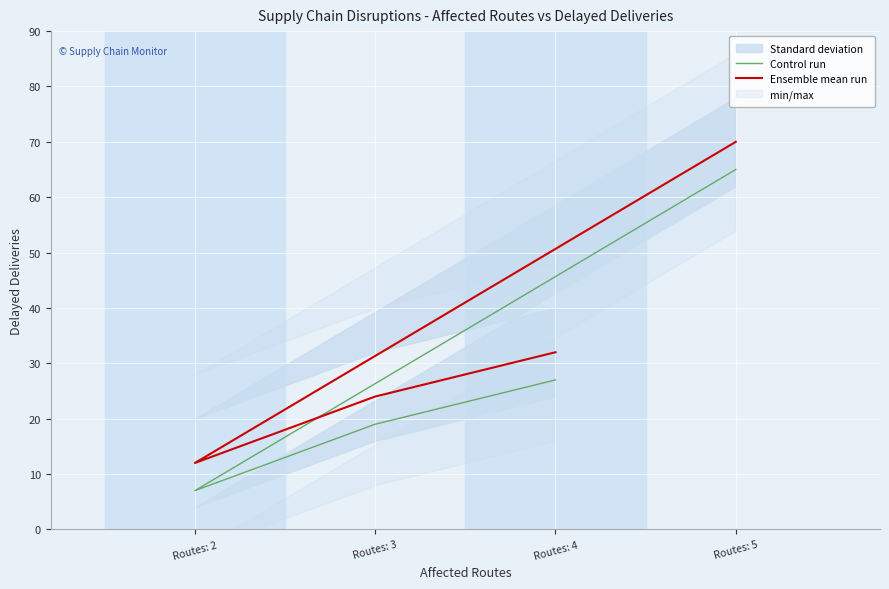

What is the highest value of the Ensemble mean run series?

70